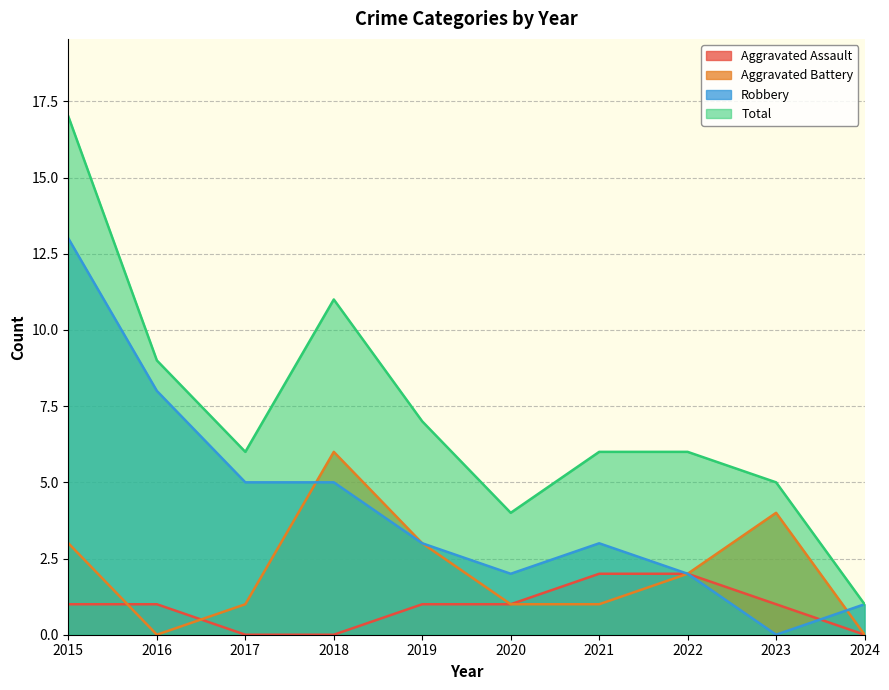

At which label does Aggravated Battery reach its peak?

2018